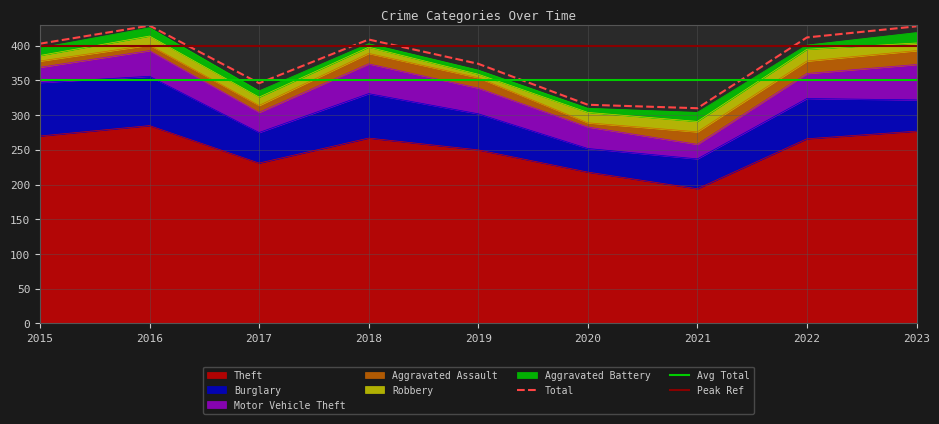

Reading left to right, what are all the values shown in this chart?

Theft: 2015=270	2016=285	2017=231	2018=267	2019=250	2020=218	2021=194	2022=266	2023=277
Burglary: 2015=77	2016=71	2017=44	2018=64	2019=52	2020=34	2021=43	2022=58	2023=45
Motor Vehicle Theft: 2015=22	2016=37	2017=29	2018=43	2019=37	2020=31	2021=21	2022=36	2023=51
Aggravated Assault: 2015=9	2016=8	2017=10	2018=15	2019=15	2020=6	2021=18	2022=18	2023=20
Robbery: 2015=8	2016=13	2017=12	2018=9	2019=5	2020=15	2021=15	2022=17	2023=11
Aggravated Battery: 2015=11	2016=12	2017=9	2018=5	2019=6	2020=6	2021=13	2022=6	2023=15